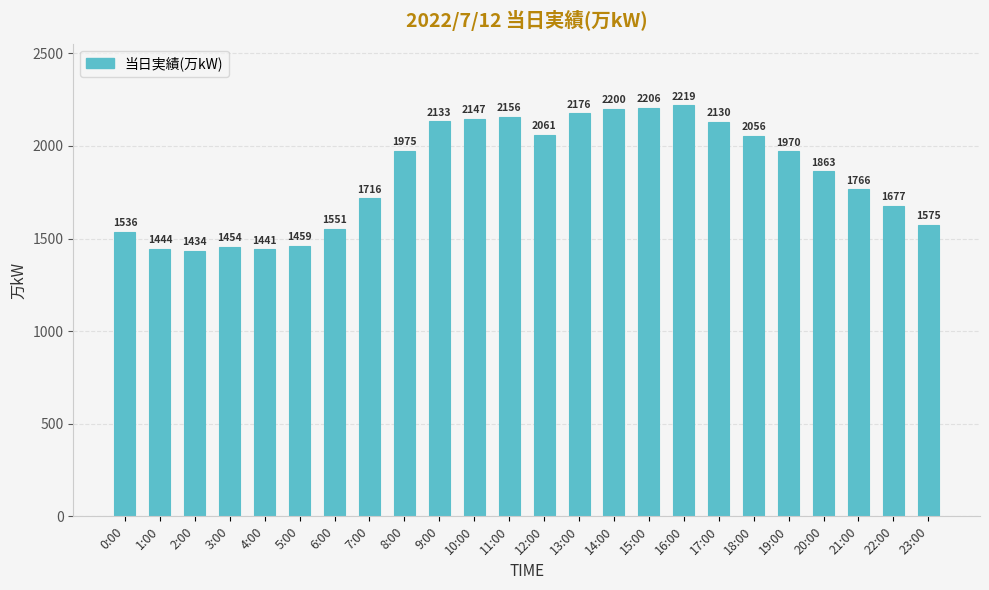

Reading left to right, transcribe all the data shown in this chart.

0:00=1536	1:00=1444	2:00=1434	3:00=1454	4:00=1441	5:00=1459	6:00=1551	7:00=1716	8:00=1975	9:00=2133	10:00=2147	11:00=2156	12:00=2061	13:00=2176	14:00=2200	15:00=2206	16:00=2219	17:00=2130	18:00=2056	19:00=1970	20:00=1863	21:00=1766	22:00=1677	23:00=1575